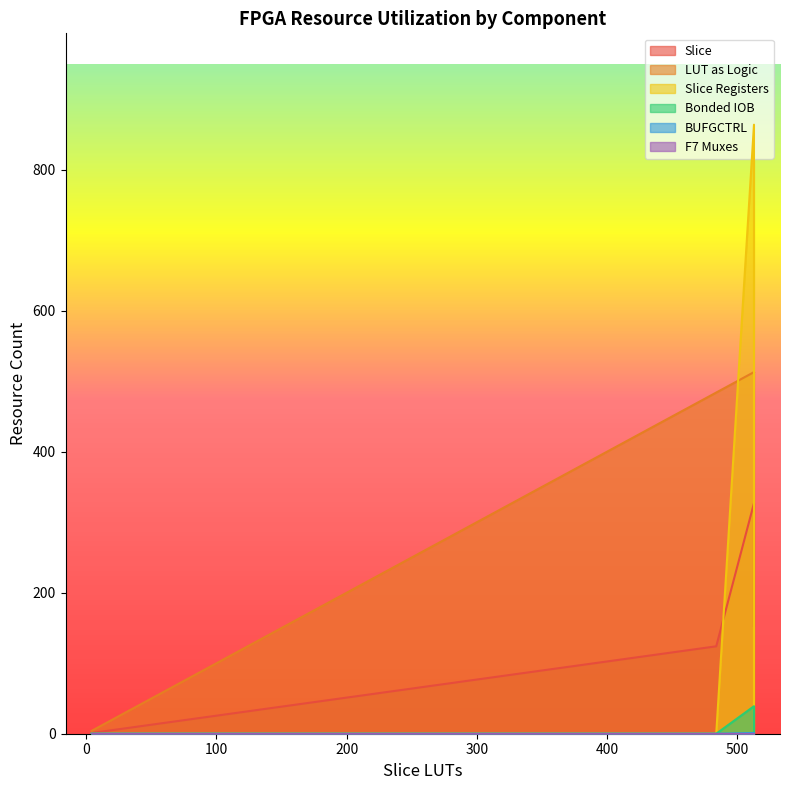

Which series has the largest total across all categories?

LUT as Logic